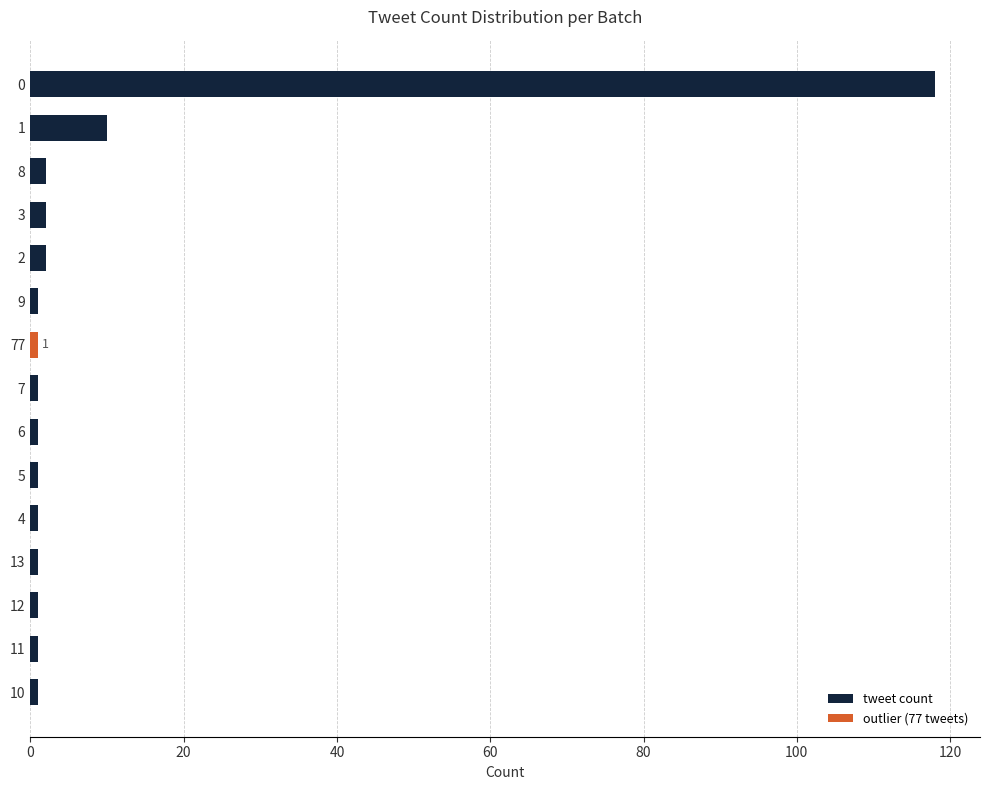

What is the sum of all values?

144